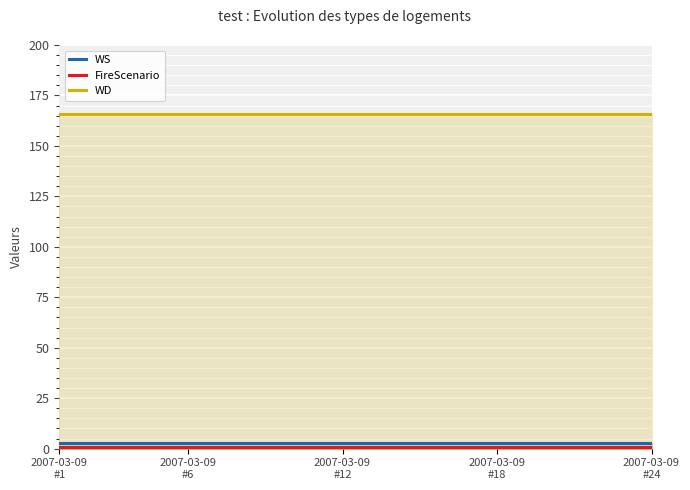

True or false: FireScenario and WD intersect in this chart.

False